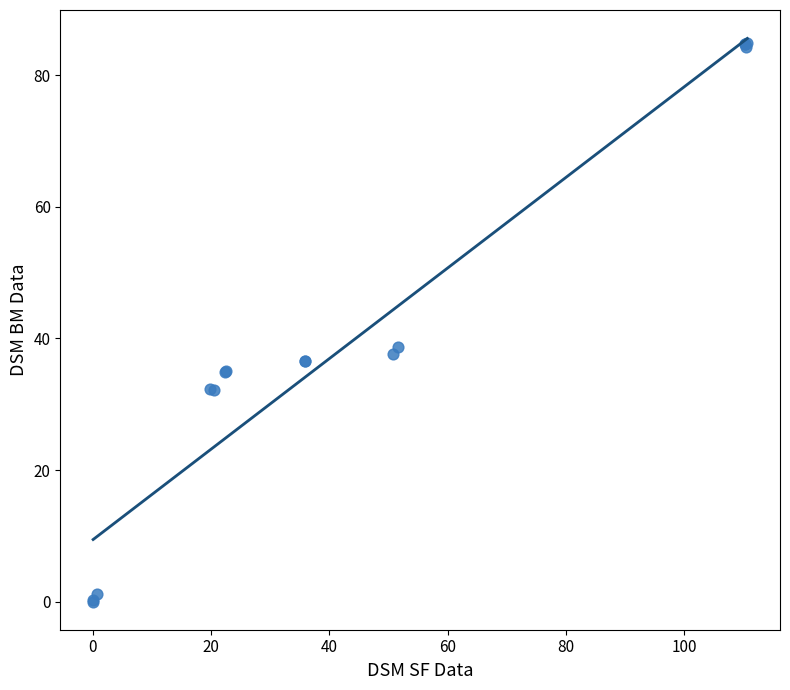

What Y value in the scatter plot is closest to 42?

38.8